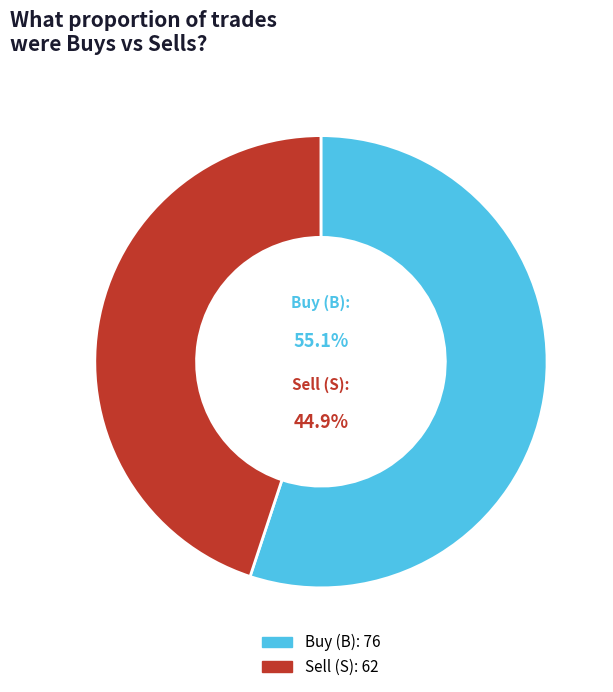

What is the largest slice in the pie chart?

B